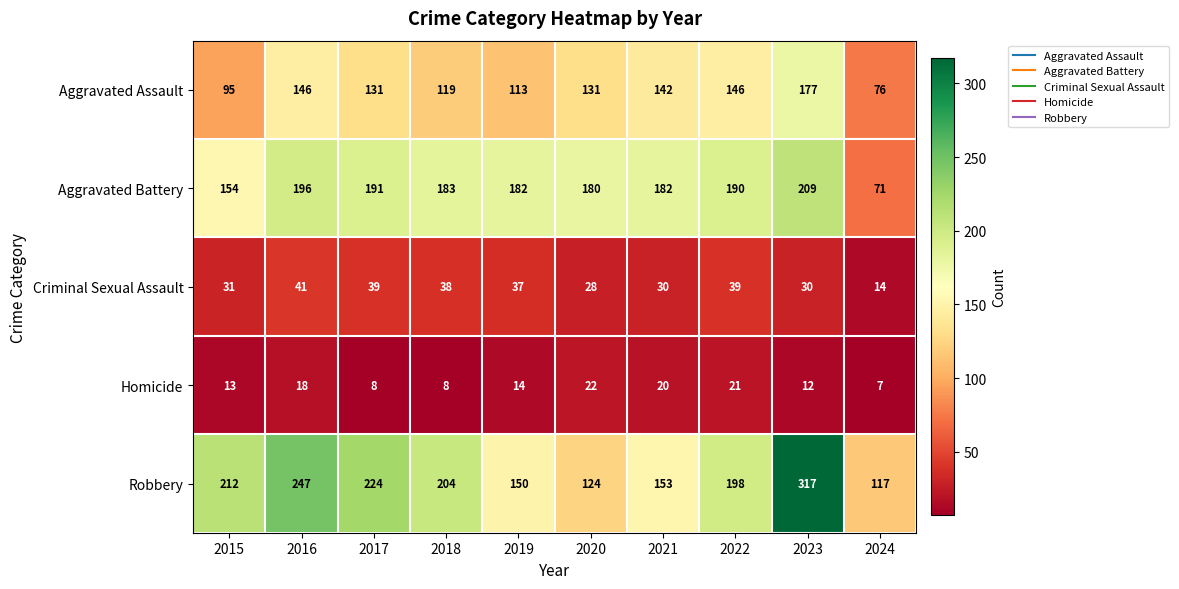

Which category has the highest value across all series?

2023